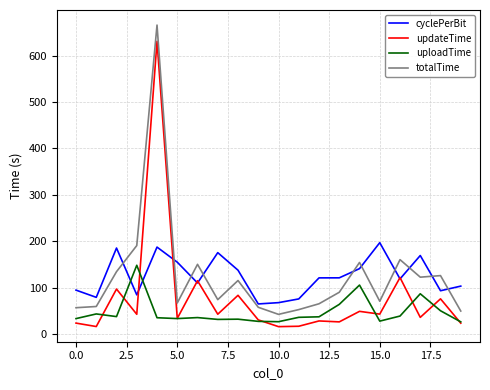

How many lines are shown in the chart?

4